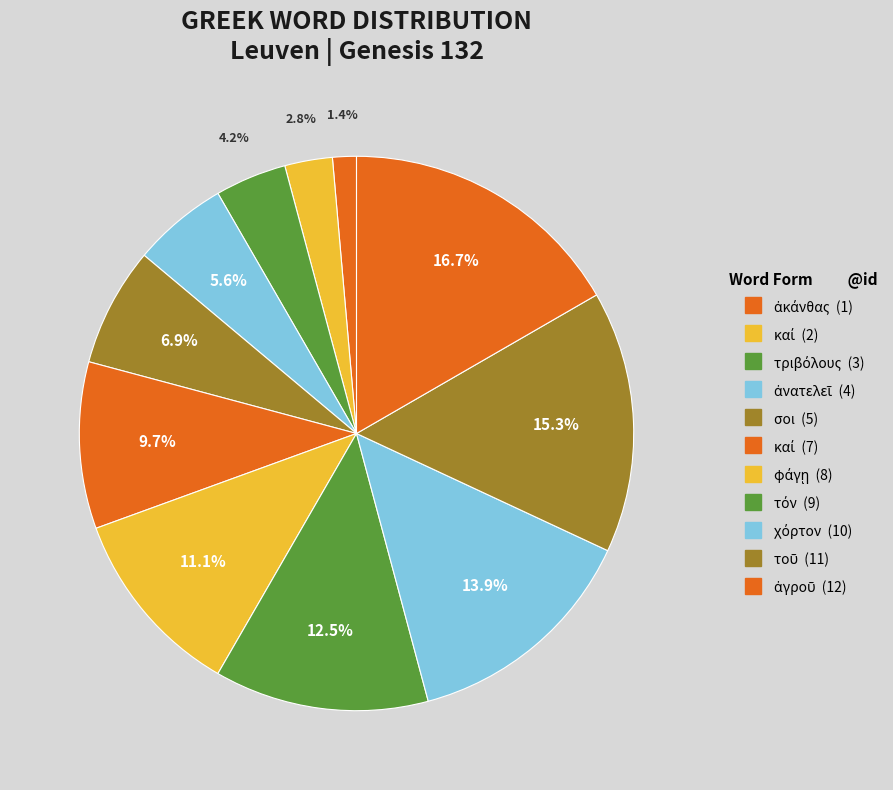

How many slices are in this pie chart?

11